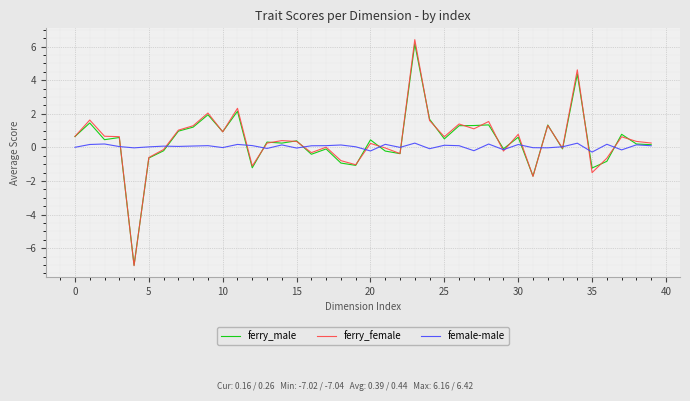

What is the lowest value of the female-male series?

-0.3